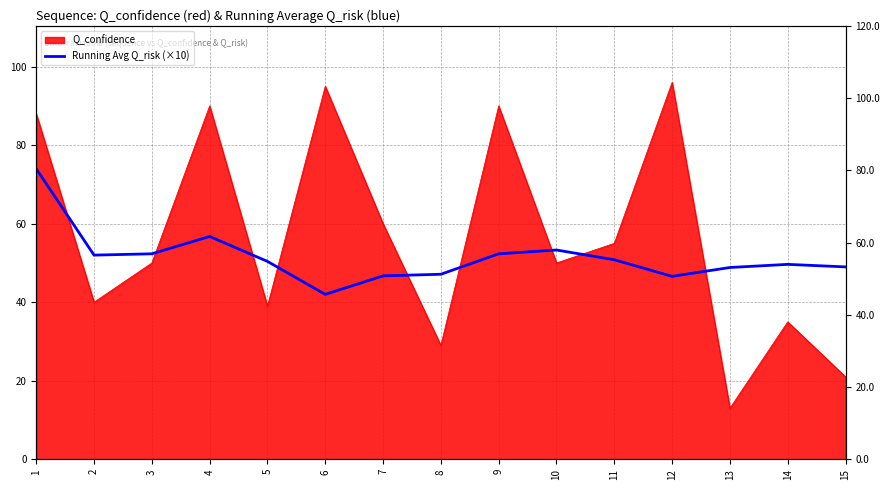

What is the change in value from 3 to 7?

-5.6